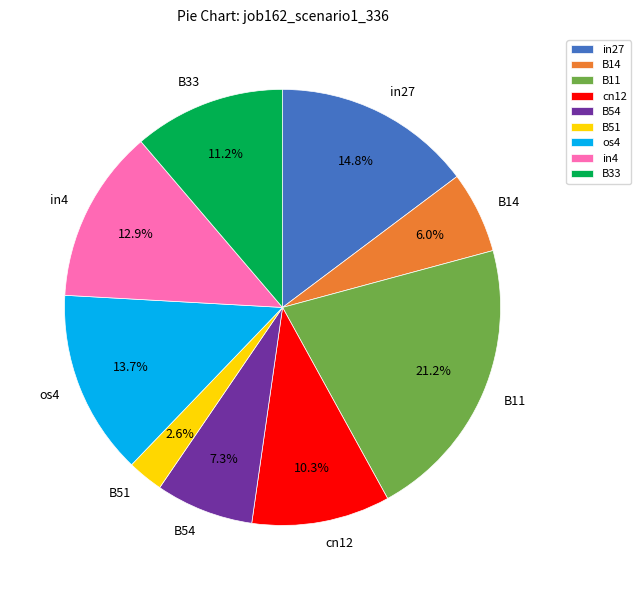

Rank the categories by value from highest to lowest.

B11, in27, os4, in4, B33, cn12, B54, B14, B51